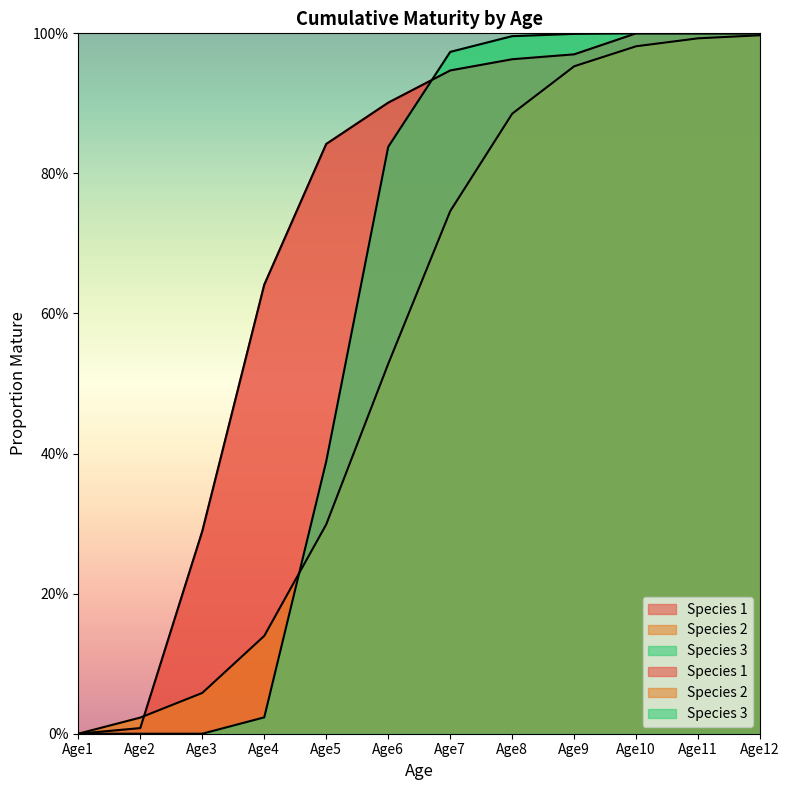

Between Age2 and Age4, which series saw the biggest shift?

Species 1